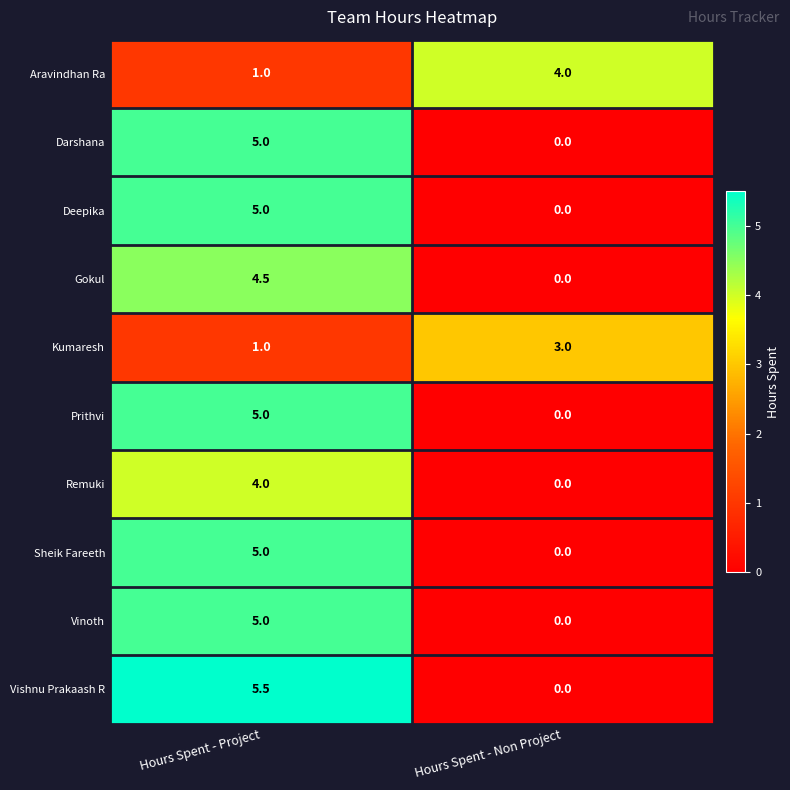

Where does the Gokul series first go above 4?

Hours Spent - Project